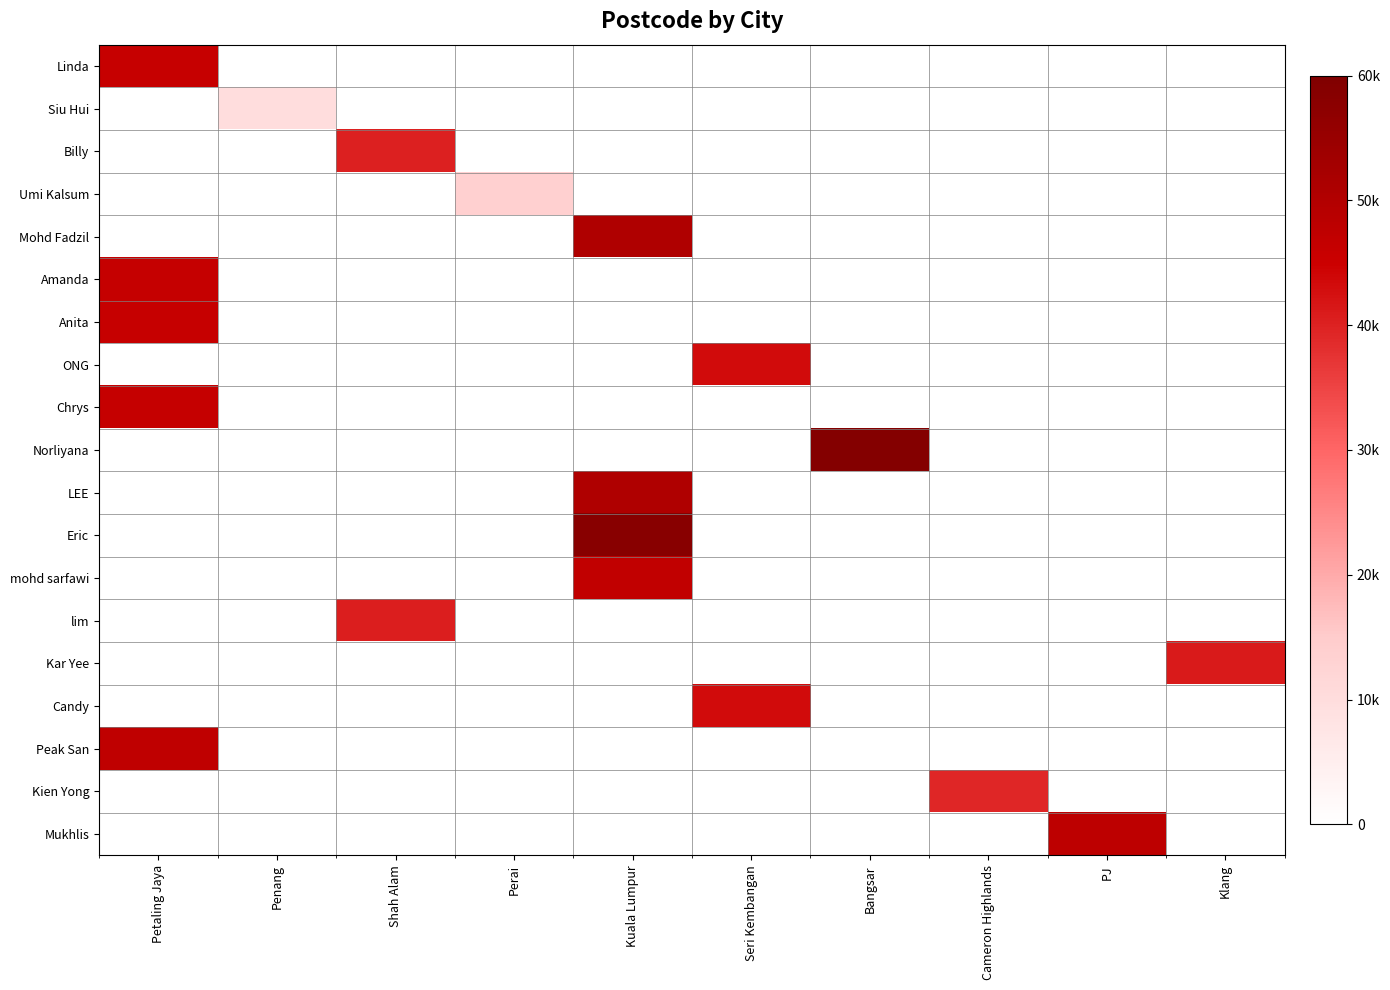

Reading right to left, what are all the values shown in this chart?

Linda: Klang=0	PJ=0	Cameron Highlands=0	Bangsar=0	Seri Kembangan=0	Kuala Lumpur=0	Perai=0	Shah Alam=0	Penang=0	Petaling Jaya=46100
Siu Hui: Klang=0	PJ=0	Cameron Highlands=0	Bangsar=0	Seri Kembangan=0	Kuala Lumpur=0	Perai=0	Shah Alam=0	Penang=10050	Petaling Jaya=0
Billy: Klang=0	PJ=0	Cameron Highlands=0	Bangsar=0	Seri Kembangan=0	Kuala Lumpur=0	Perai=0	Shah Alam=40150	Penang=0	Petaling Jaya=0
Umi Kalsum: Klang=0	PJ=0	Cameron Highlands=0	Bangsar=0	Seri Kembangan=0	Kuala Lumpur=0	Perai=13700	Shah Alam=0	Penang=0	Petaling Jaya=0
Mohd Fadzil: Klang=0	PJ=0	Cameron Highlands=0	Bangsar=0	Seri Kembangan=0	Kuala Lumpur=50603	Perai=0	Shah Alam=0	Penang=0	Petaling Jaya=0
Amanda: Klang=0	PJ=0	Cameron Highlands=0	Bangsar=0	Seri Kembangan=0	Kuala Lumpur=0	Perai=0	Shah Alam=0	Penang=0	Petaling Jaya=46400
Anita: Klang=0	PJ=0	Cameron Highlands=0	Bangsar=0	Seri Kembangan=0	Kuala Lumpur=0	Perai=0	Shah Alam=0	Penang=0	Petaling Jaya=46000
ONG: Klang=0	PJ=0	Cameron Highlands=0	Bangsar=0	Seri Kembangan=43300	Kuala Lumpur=0	Perai=0	Shah Alam=0	Penang=0	Petaling Jaya=0
Chrys: Klang=0	PJ=0	Cameron Highlands=0	Bangsar=0	Seri Kembangan=0	Kuala Lumpur=0	Perai=0	Shah Alam=0	Penang=0	Petaling Jaya=46200
Norliyana: Klang=0	PJ=0	Cameron Highlands=0	Bangsar=59000	Seri Kembangan=0	Kuala Lumpur=0	Perai=0	Shah Alam=0	Penang=0	Petaling Jaya=0
LEE: Klang=0	PJ=0	Cameron Highlands=0	Bangsar=0	Seri Kembangan=0	Kuala Lumpur=50480	Perai=0	Shah Alam=0	Penang=0	Petaling Jaya=0
Eric: Klang=0	PJ=0	Cameron Highlands=0	Bangsar=0	Seri Kembangan=0	Kuala Lumpur=58200	Perai=0	Shah Alam=0	Penang=0	Petaling Jaya=0
mohd sarfawi: Klang=0	PJ=0	Cameron Highlands=0	Bangsar=0	Seri Kembangan=0	Kuala Lumpur=47000	Perai=0	Shah Alam=0	Penang=0	Petaling Jaya=0
lim: Klang=0	PJ=0	Cameron Highlands=0	Bangsar=0	Seri Kembangan=0	Kuala Lumpur=0	Perai=0	Shah Alam=40460	Penang=0	Petaling Jaya=0
Kar Yee: Klang=41150	PJ=0	Cameron Highlands=0	Bangsar=0	Seri Kembangan=0	Kuala Lumpur=0	Perai=0	Shah Alam=0	Penang=0	Petaling Jaya=0
Candy: Klang=0	PJ=0	Cameron Highlands=0	Bangsar=0	Seri Kembangan=43300	Kuala Lumpur=0	Perai=0	Shah Alam=0	Penang=0	Petaling Jaya=0
Peak San: Klang=0	PJ=0	Cameron Highlands=0	Bangsar=0	Seri Kembangan=0	Kuala Lumpur=0	Perai=0	Shah Alam=0	Penang=0	Petaling Jaya=47400
Kien Yong: Klang=0	PJ=0	Cameron Highlands=39200	Bangsar=0	Seri Kembangan=0	Kuala Lumpur=0	Perai=0	Shah Alam=0	Penang=0	Petaling Jaya=0
Mukhlis: Klang=0	PJ=47810	Cameron Highlands=0	Bangsar=0	Seri Kembangan=0	Kuala Lumpur=0	Perai=0	Shah Alam=0	Penang=0	Petaling Jaya=0